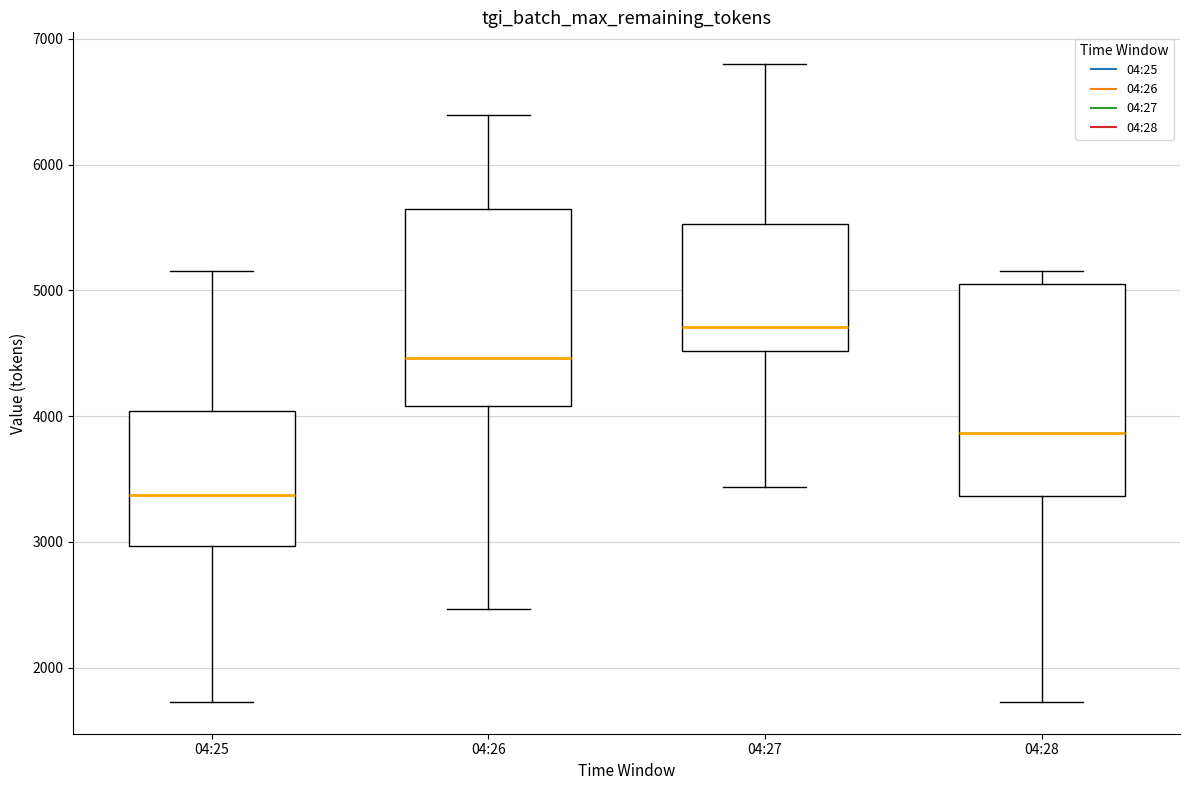

Reading left to right, transcribe this box plot: for each box, give where its median line is, the range the box spans, and where its two whiskers end, as read against the y-axis. The values are not printed on the chart, so give them approximately, as read against the axis.

04:25: median 3400, box 3000 to 4000, whiskers 1700 to 5200
04:26: median 4500, box 4100 to 5600, whiskers 2500 to 6400
04:27: median 4700, box 4500 to 5500, whiskers 3400 to 6800
04:28: median 3900, box 3400 to 5100, whiskers 1700 to 5200